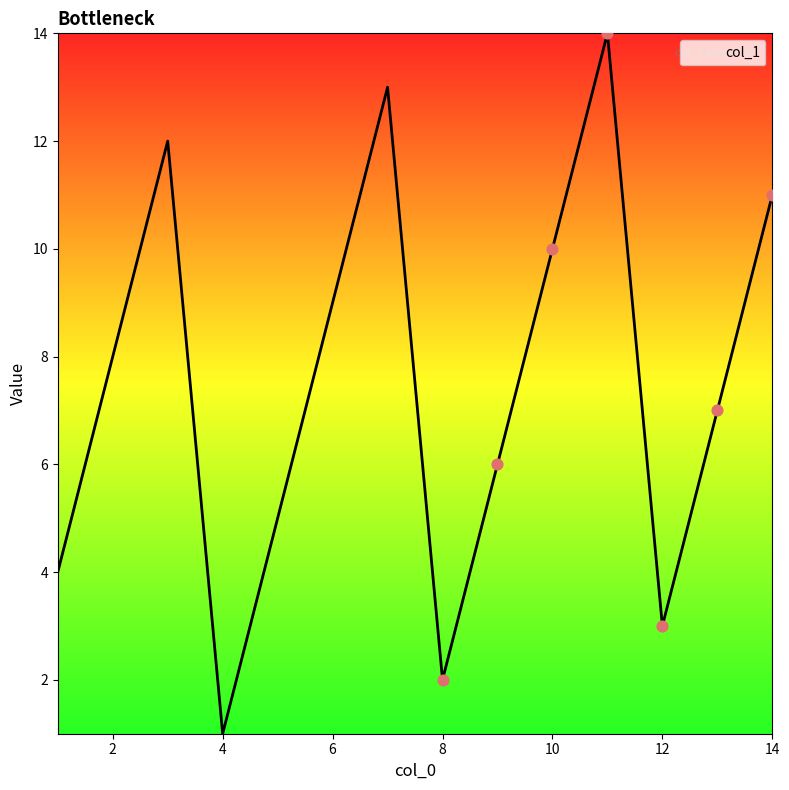

What is the maximum value shown in the chart?

14